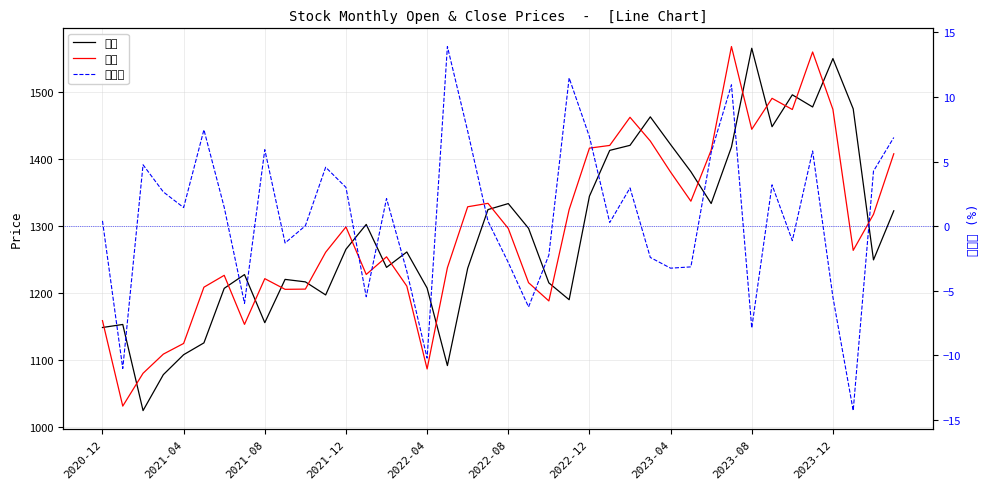

True or false: 收盘 and 涨跌幅 cross at least once.

False